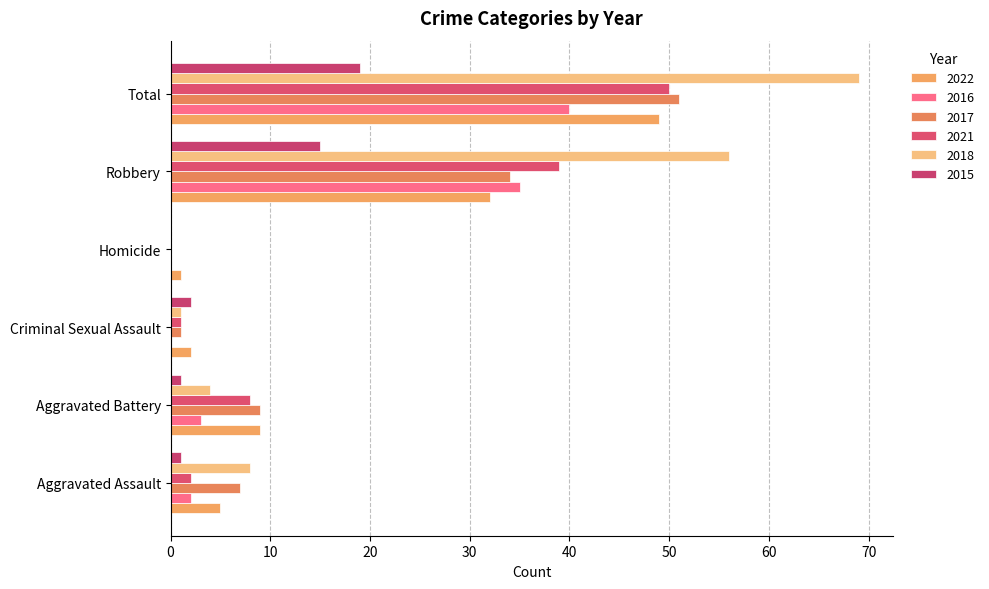

The value of 2018 at Aggravated Assault is 8. True or false?

True